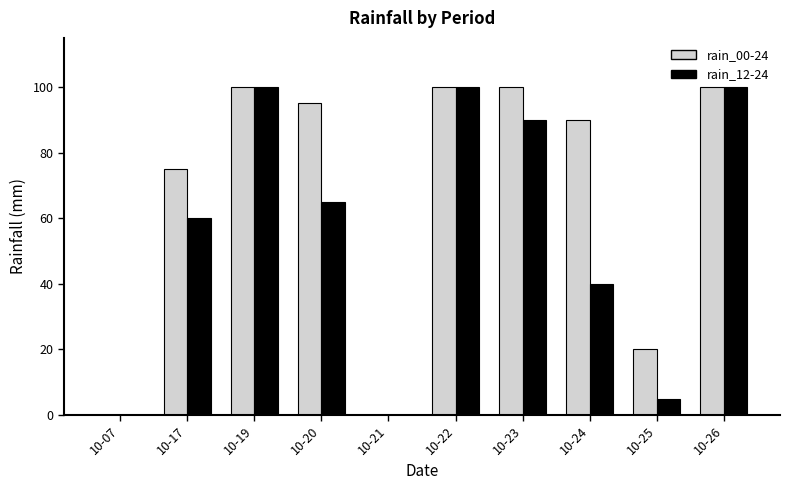

The value of rain_12-24 at 10-21 is -58. True or false?

False